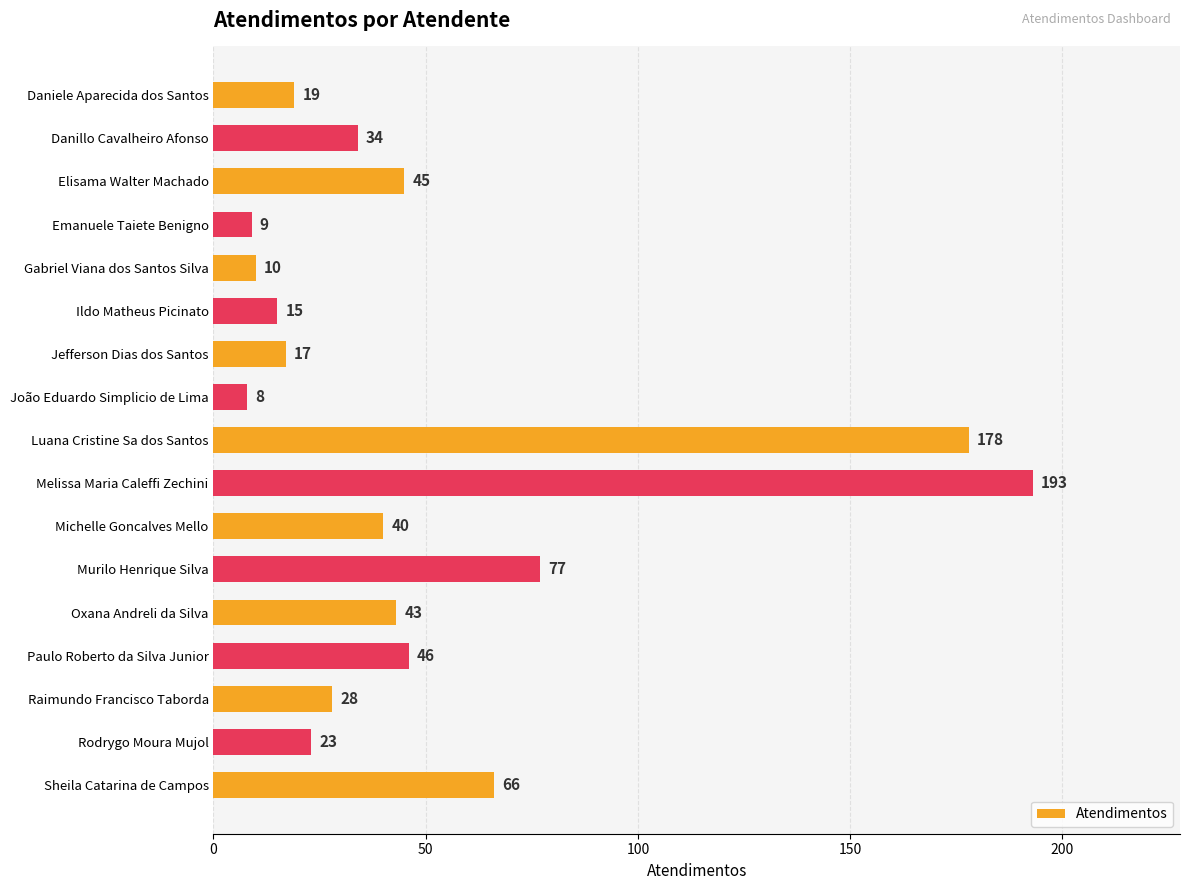

Where is the data nearest to the value 100?

Murilo Henrique Silva